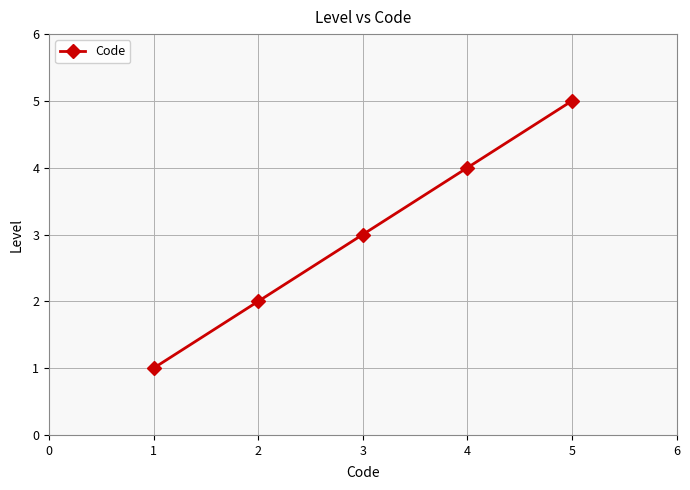

What is the change in value from 2 to 5?

+3